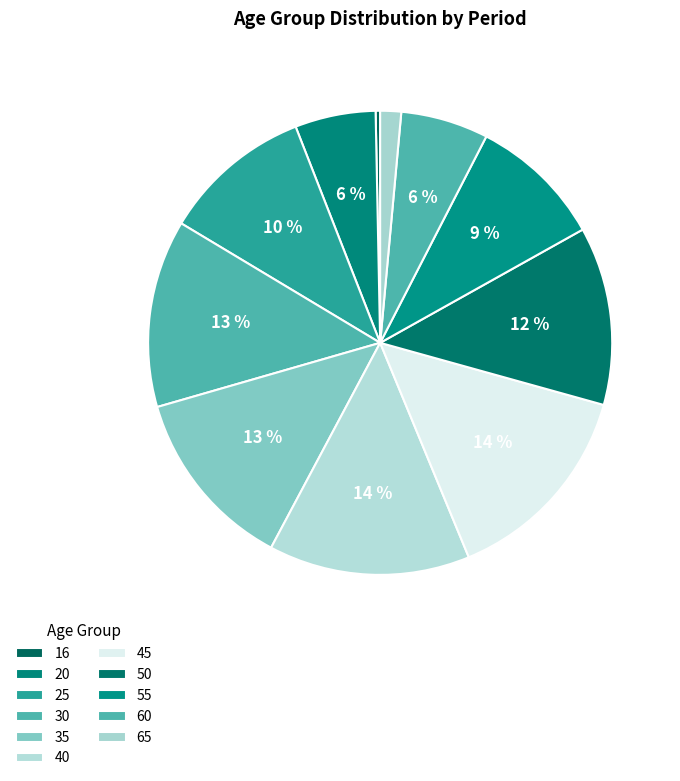

How many slices are in this pie chart?

11